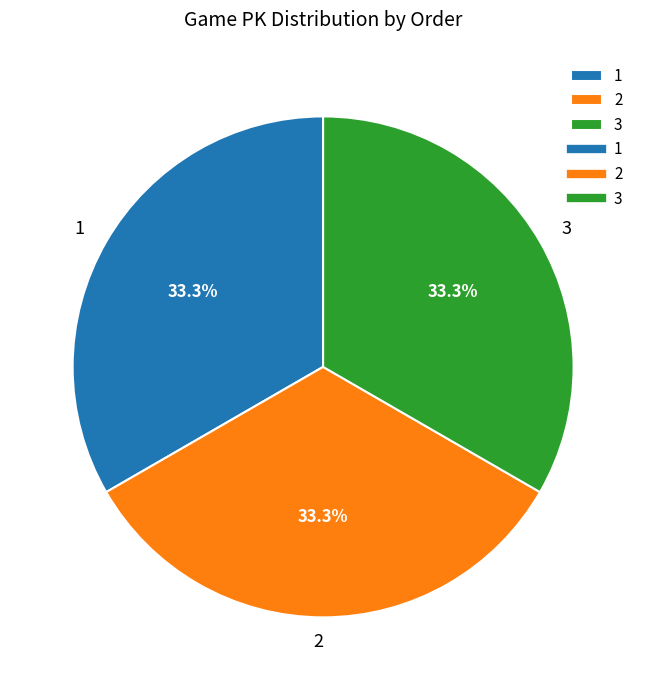

Combined, do 3 and 1 account for over 50%?

Yes